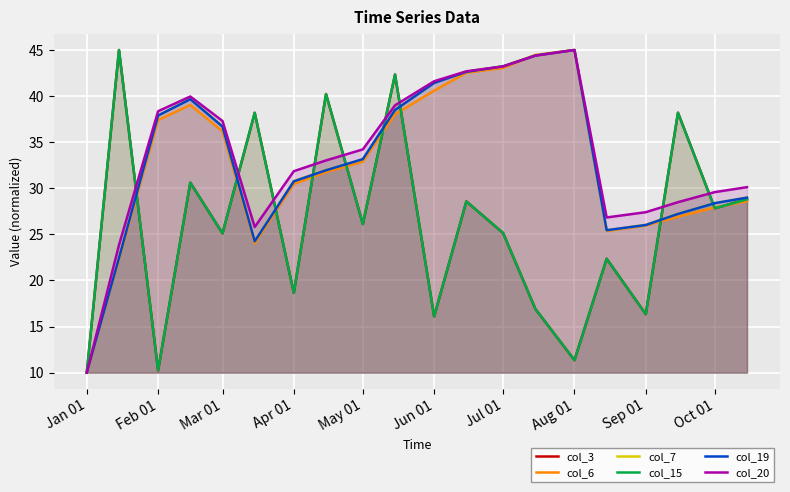

True or false: col_15 has a value of 37.8 at Oct 01.

False